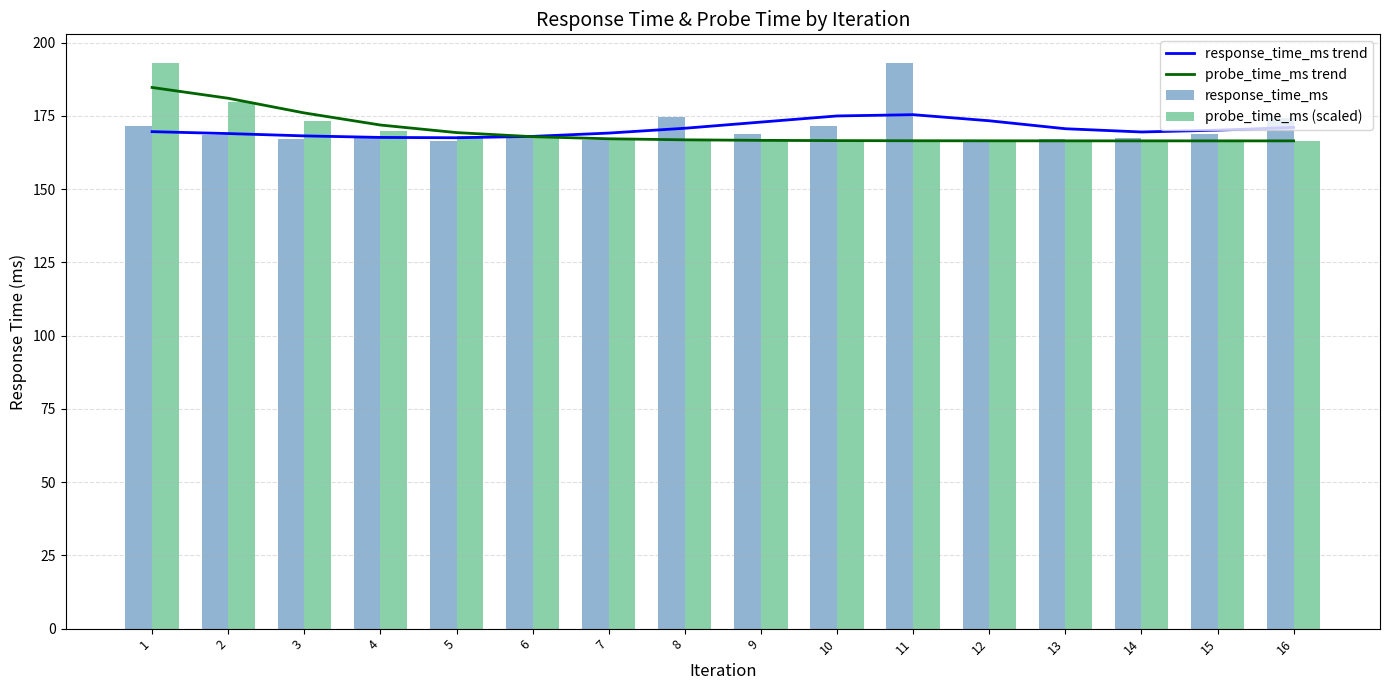

What is the value of the probe_time_ms trend bar at the 13th from the left?

166.5